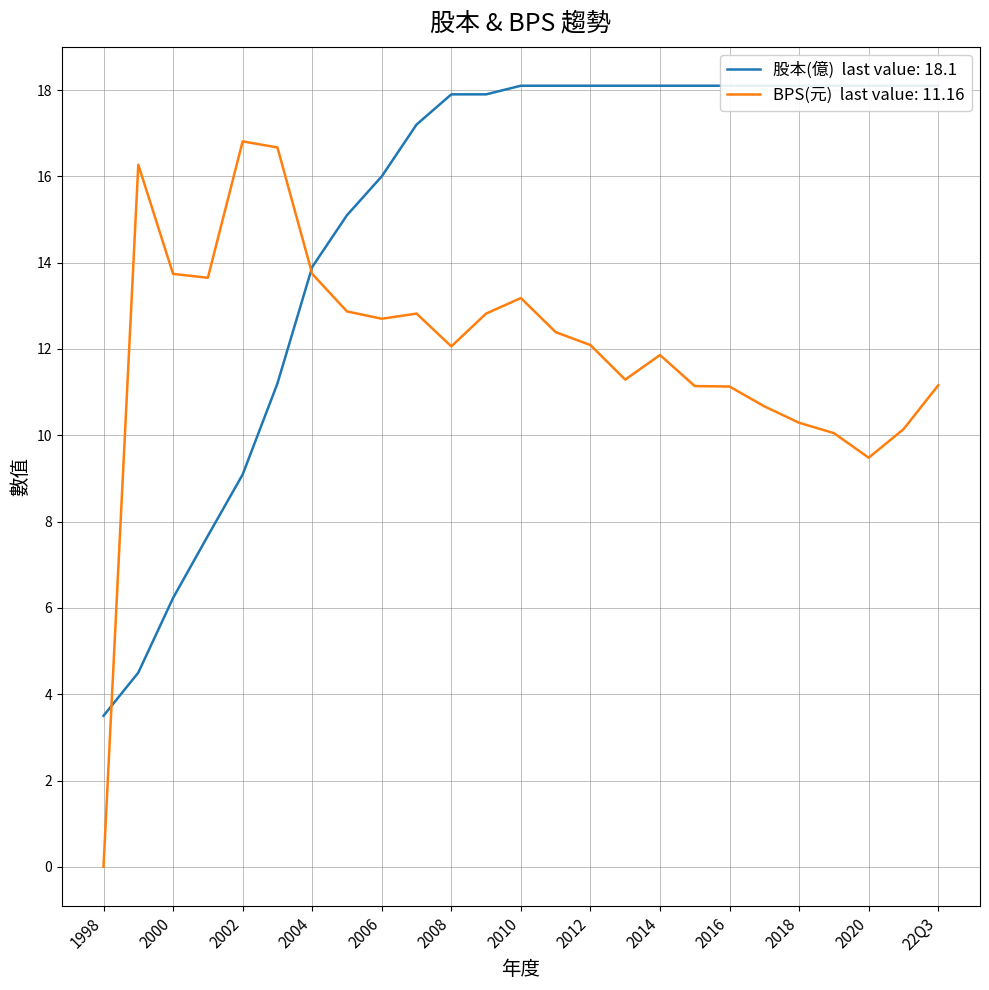

List the labels in order of 股本(億) value, largest first.

2010, 2011, 2012, 2013, 2014, 2015, 2016, 2017, 2018, 2019, 2020, 2021, 22Q3, 2008, 2009, 2007, 2006, 2005, 2004, 2003, 2002, 2001, 2000, 1999, 1998